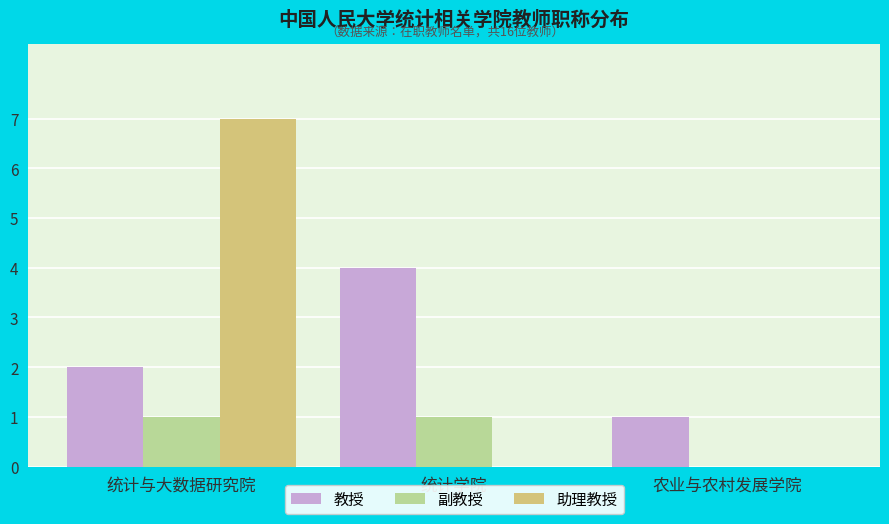

What are all the series names shown in the legend?

教授, 副教授, 助理教授